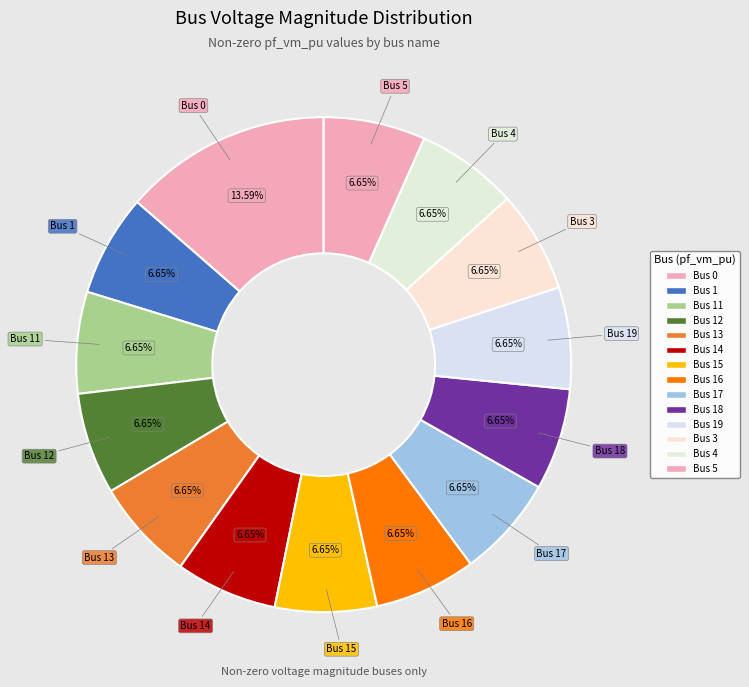

How many slices are in this pie chart?

14